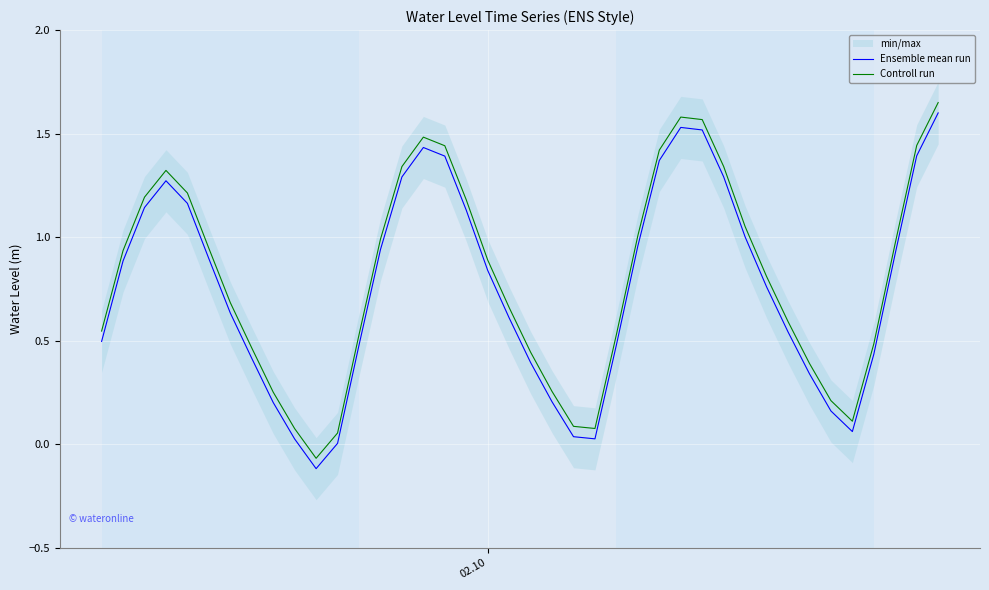

What is the minimum value shown in the chart?

-0.1